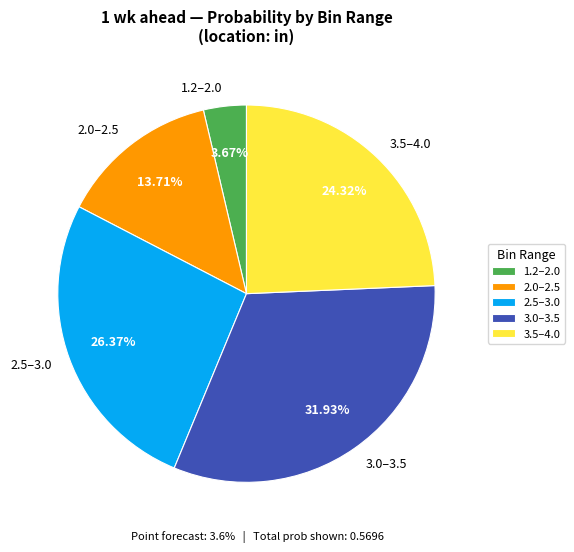

Is the sum of 3.5–4.0 and 3.0–3.5 greater than half?

Yes